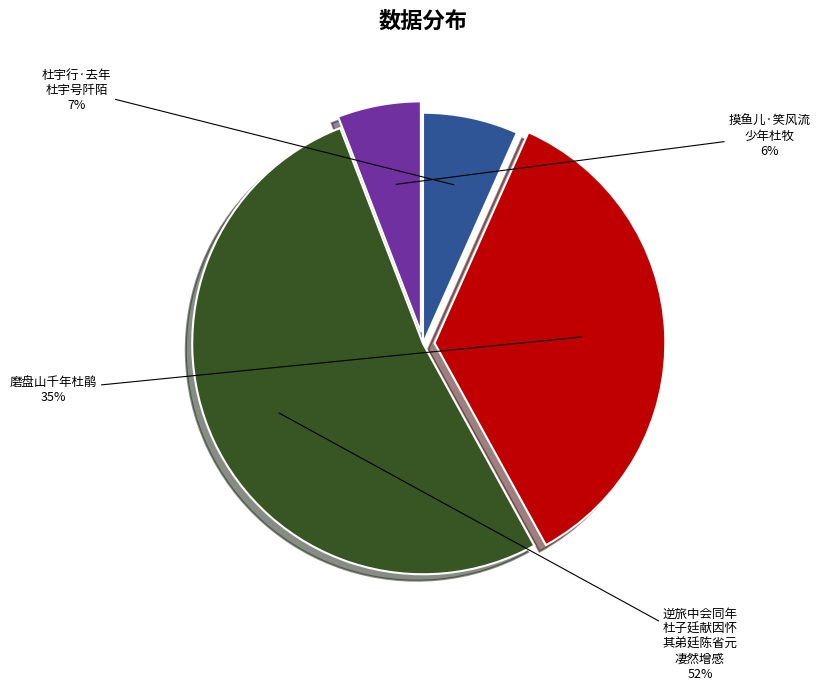

Which has a higher value, 杜宇行·去年 杜宇号阡陌 or 逆旅中会同年 杜子廷献因怀 其弟廷陈省元 凄然增感?

逆旅中会同年 杜子廷献因怀 其弟廷陈省元 凄然增感